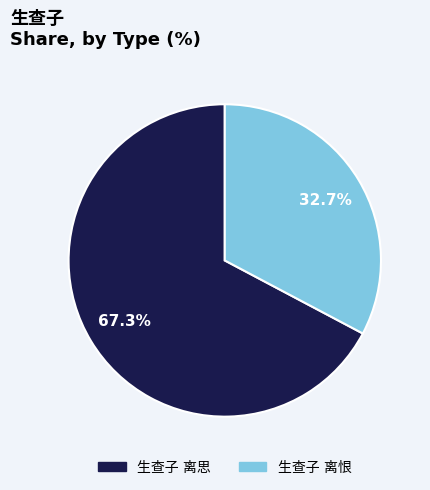

Is there any slice that represents more than half of the pie?

Yes